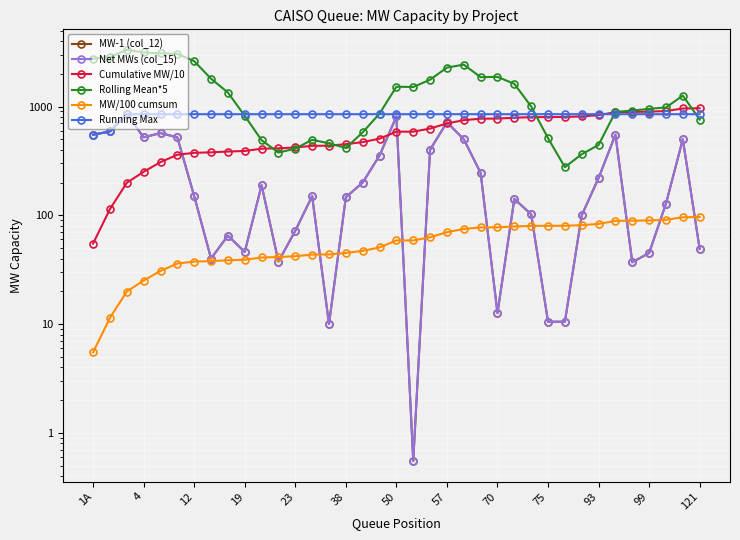

Between 36 and 26, which is larger?

26